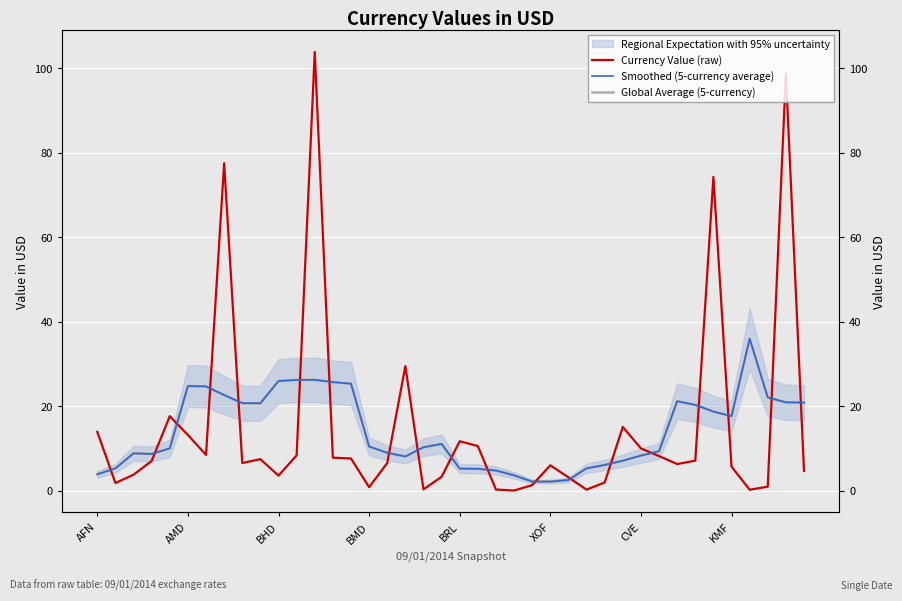

At which category does Global Average (5-currency) reach its first local valley?

BMD